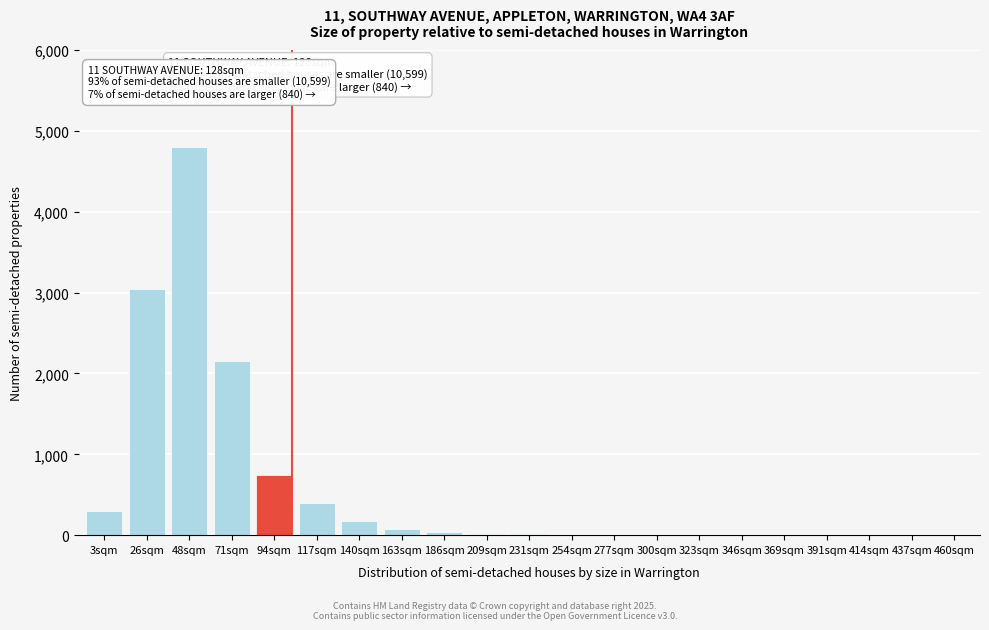

What is the sum of all values?

11808